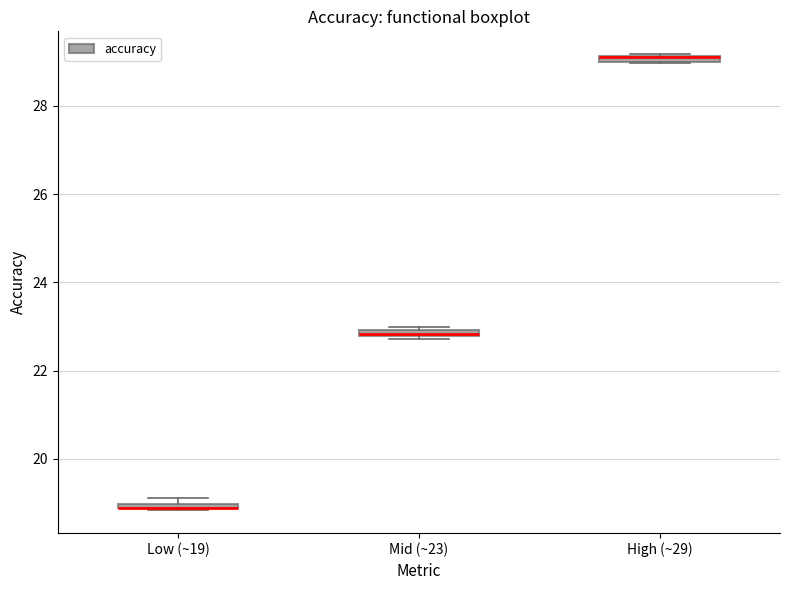

Where is the upper edge of the box for Mid (~23) on the y-axis? The values are not printed on the chart, so give them approximately, as read against the axis.

23.0